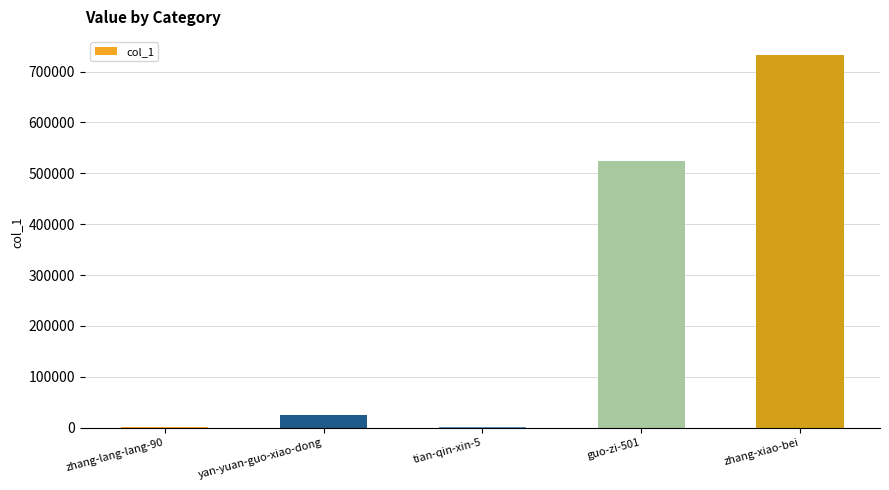

At which label is the value closest to 366163?

guo-zi-501